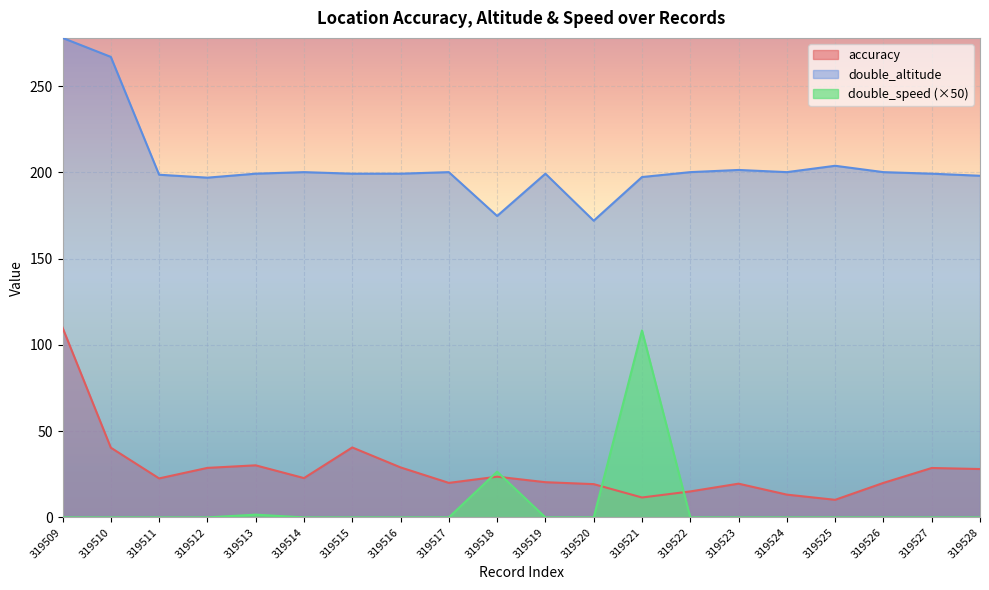

Reading right to left, extract all data points from this chart.

accuracy: 319528=28.0	319527=28.6	319526=20.0	319525=10.2	319524=13.2	319523=19.5	319522=15.1	319521=11.5	319520=19.3	319519=20.4	319518=23.6	319517=20.0	319516=29.0	319515=40.5	319514=22.8	319513=30.2	319512=28.7	319511=22.6	319510=40.4	319509=110.0
double_altitude: 319528=198.0	319527=199.2	319526=200.1	319525=203.8	319524=200.1	319523=201.4	319522=200.1	319521=197.3	319520=172.0	319519=199.2	319518=174.7	319517=200.1	319516=199.2	319515=199.2	319514=200.1	319513=199.2	319512=196.9	319511=198.6	319510=266.9	319509=277.9
double_speed: 319528=0.0	319527=0.0	319526=0.0	319525=0.0	319524=0.0	319523=0.0	319522=0.0	319521=108.3	319520=0.0	319519=0.0	319518=26.5	319517=0.0	319516=0.0	319515=0.0	319514=0.0	319513=1.6	319512=0.0	319511=0.0	319510=0.0	319509=0.0